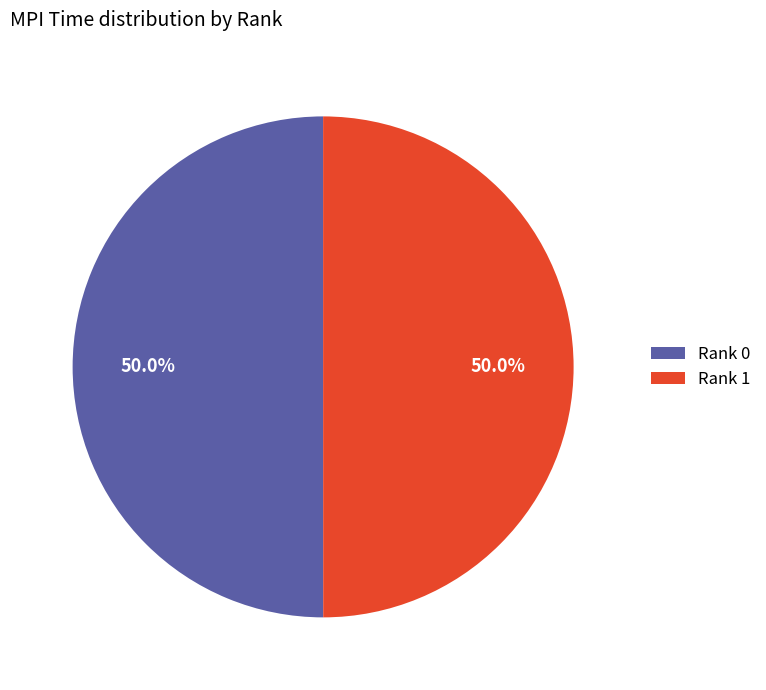

To the nearest percent, what is the average slice percentage?

50%